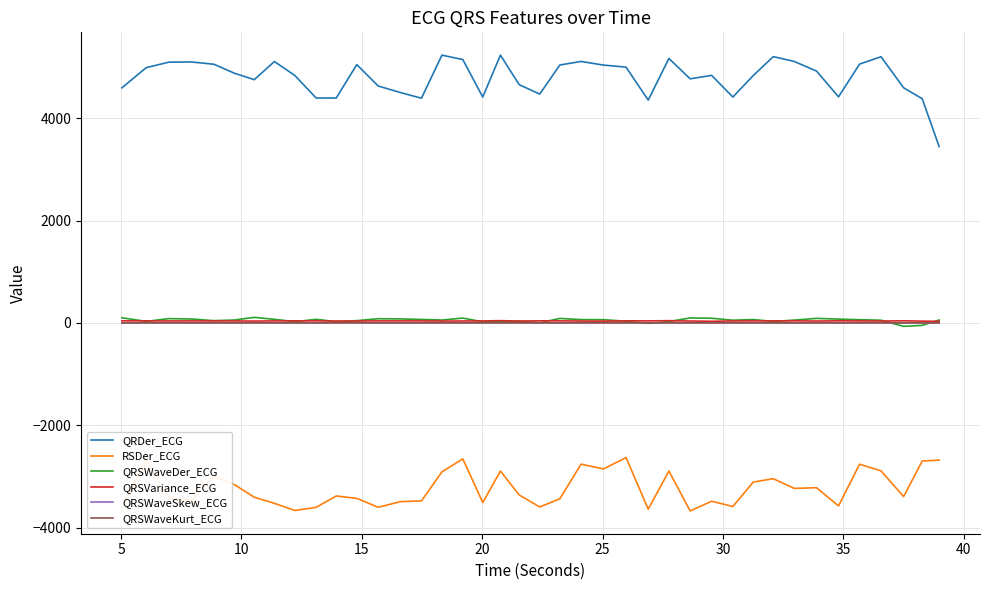

Which series has the widest spread of values?

QRDer_ECG